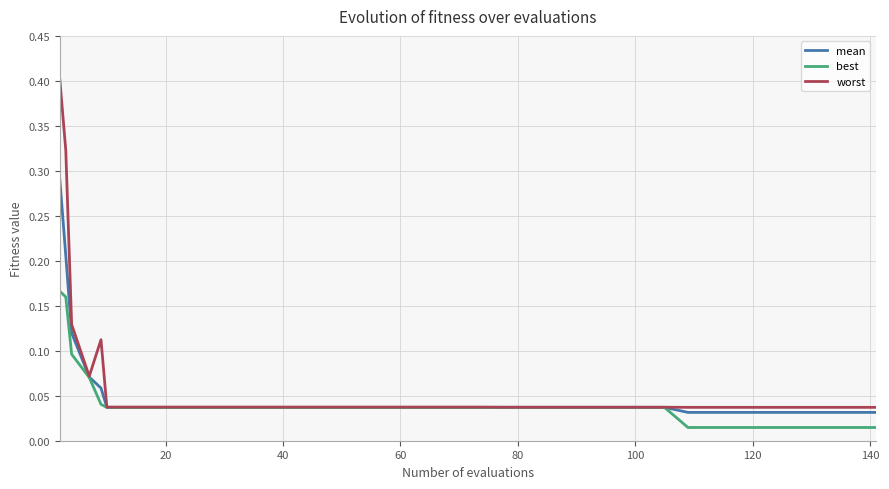

How many lines are shown in the chart?

3